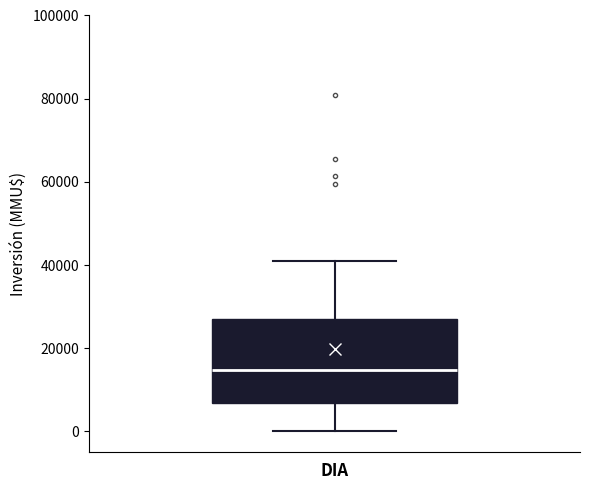

Read this box plot against the y-axis: the position of the median line, the range covered by the box, and the ends of both whiskers. The values are not printed on the chart, so give them approximately, as read against the axis.

median 14000, box 6000 to 26000, whiskers 0 to 42000